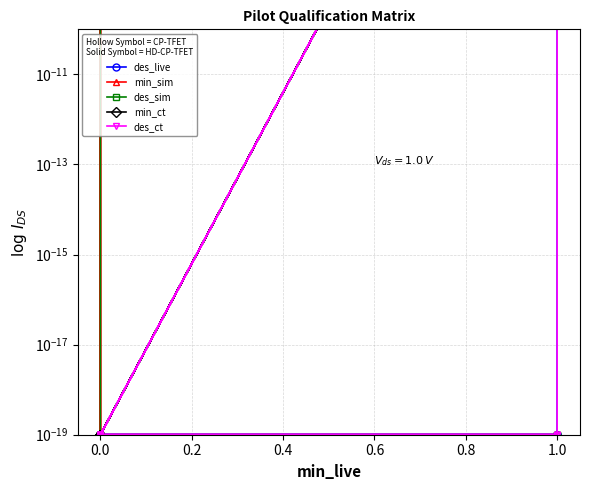

How many interior local valleys does the min_ct series have?

3